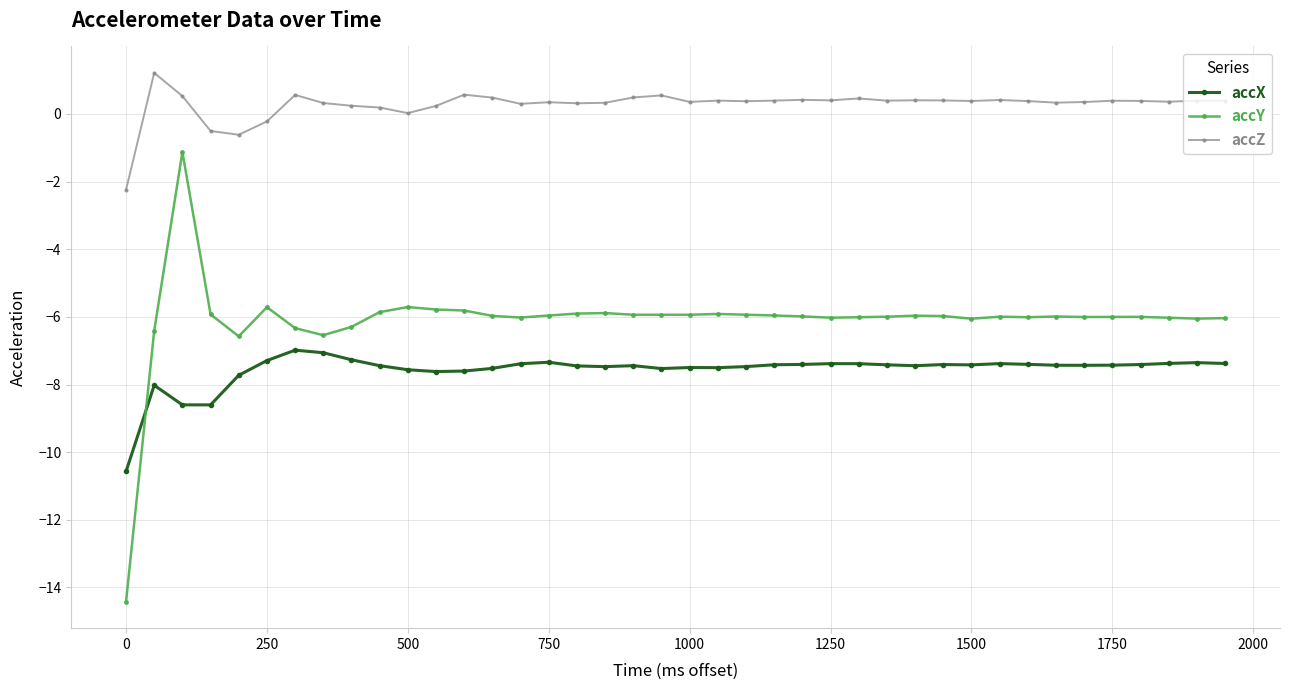

True or false: accZ has more than 1 interior local peaks.

True